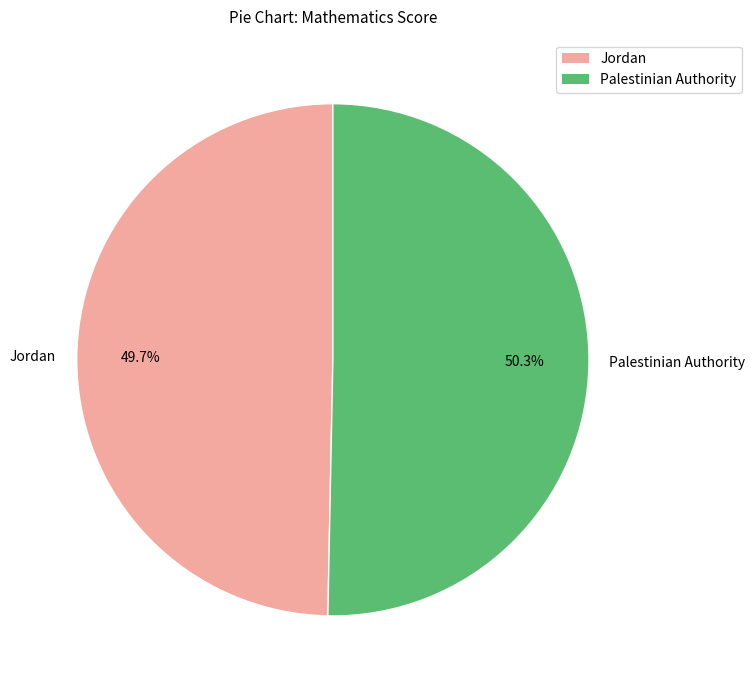

To the nearest percent, what is the difference between the largest and smallest slice percentages?

1%